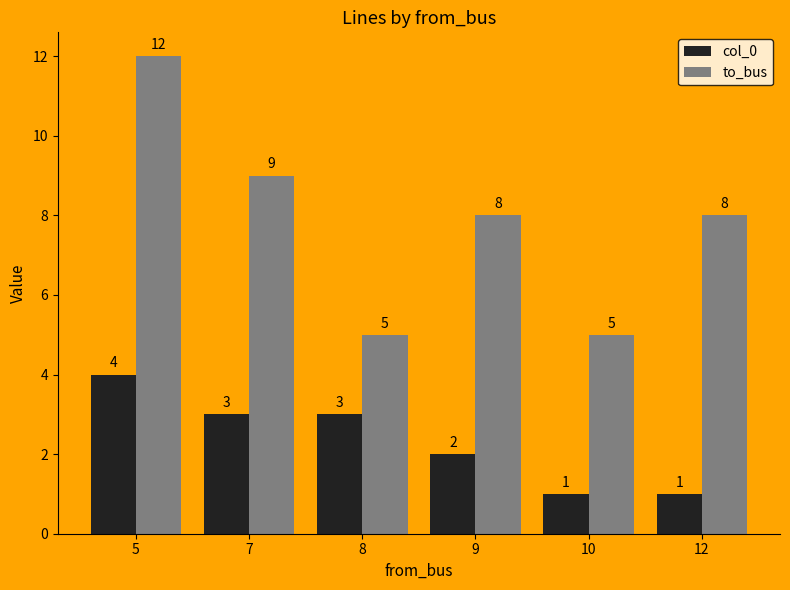

What is the spread (max minus min) of values at 8?

2